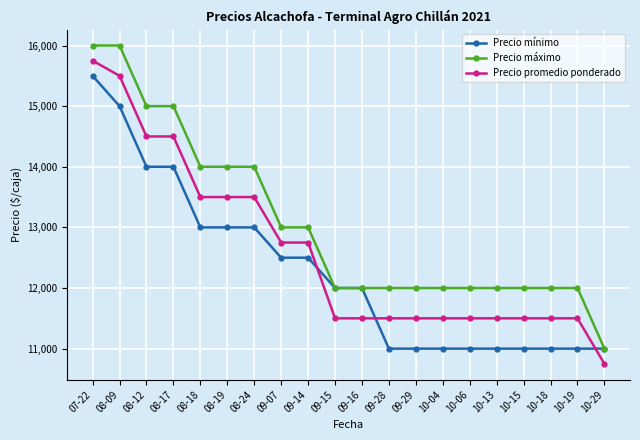

What is the total value across all series at 10-15?

34500